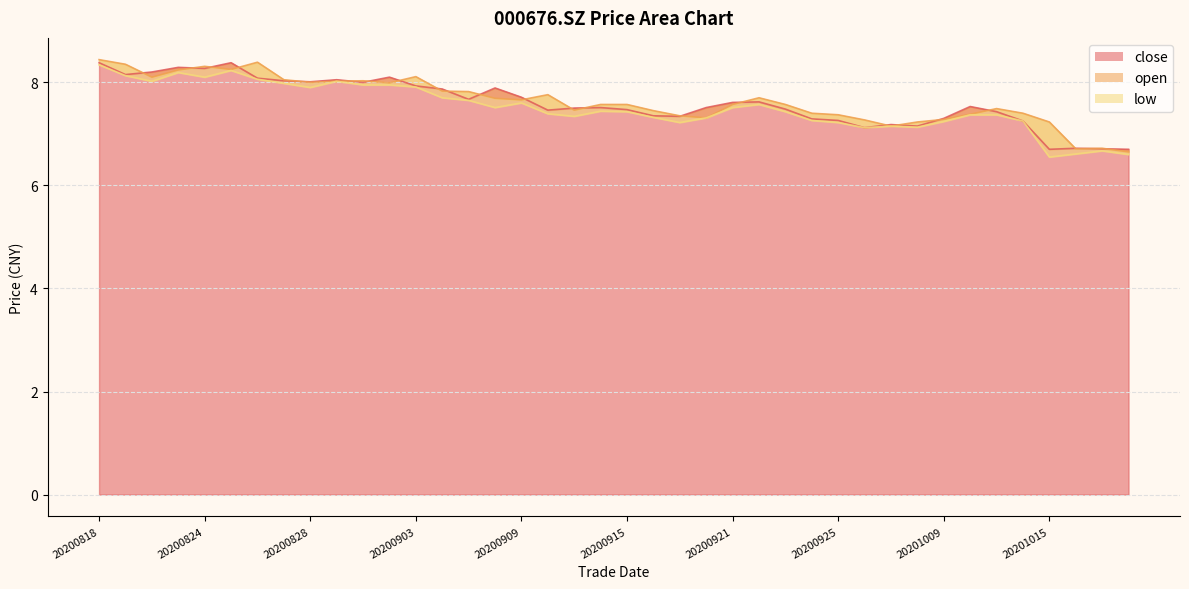

Is the value of close at 20200916 greater than the value of open at 20200924?

No